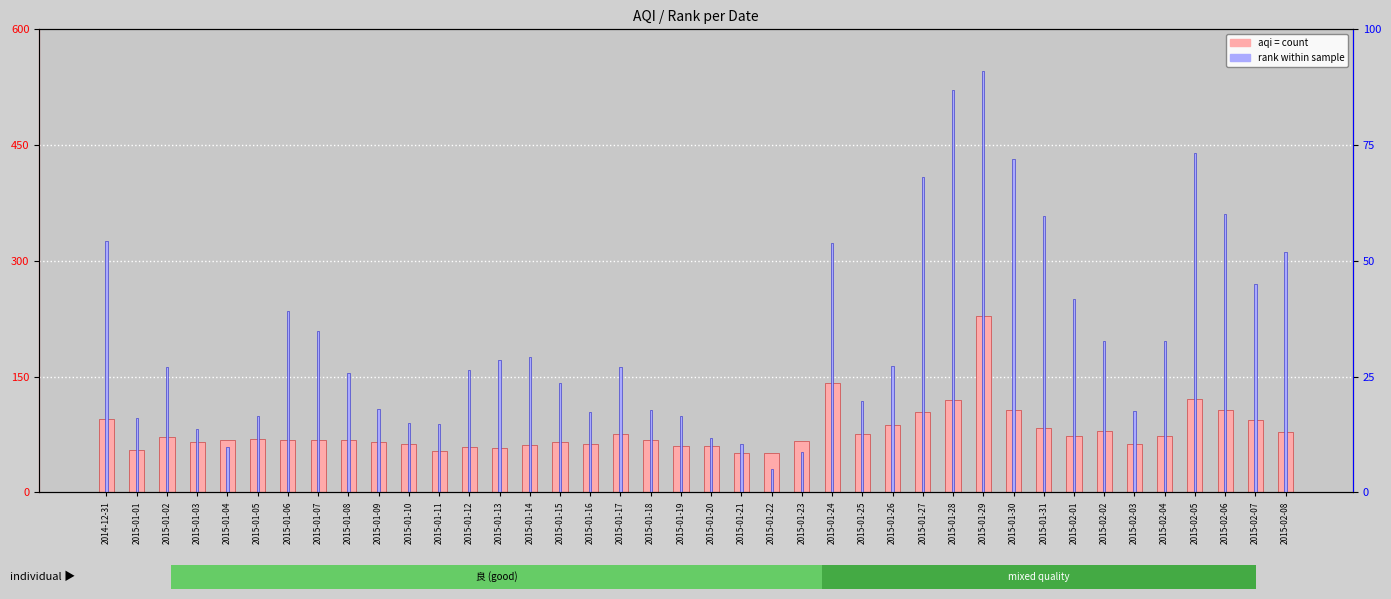

Does the chart contain any negative values?

No